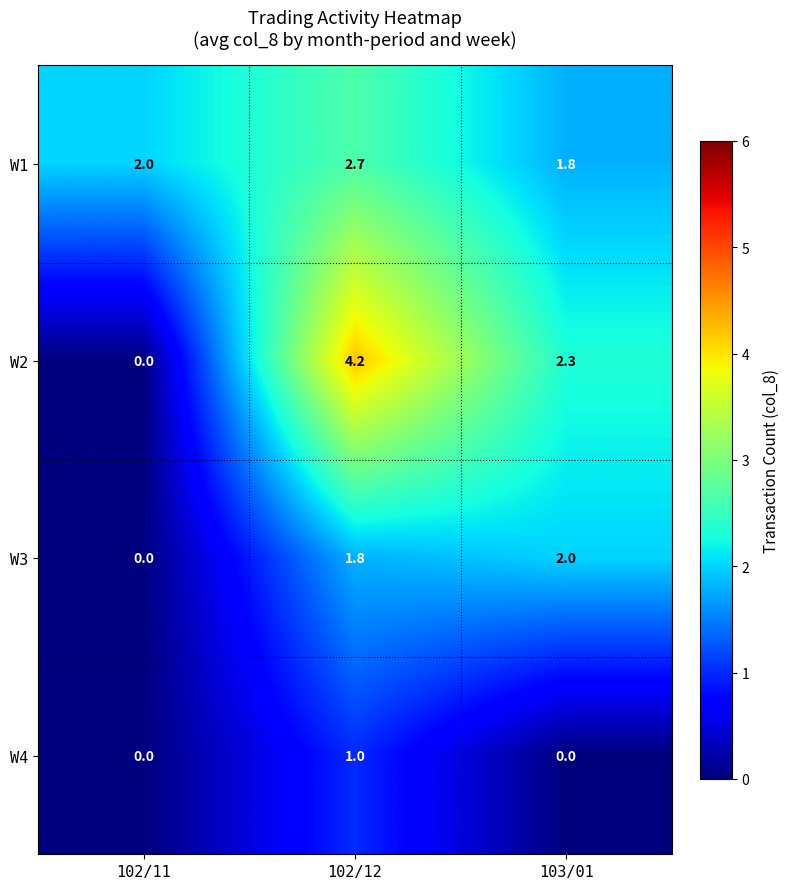

What is the difference between the maximum and second lowest values in the W1 series?

0.7